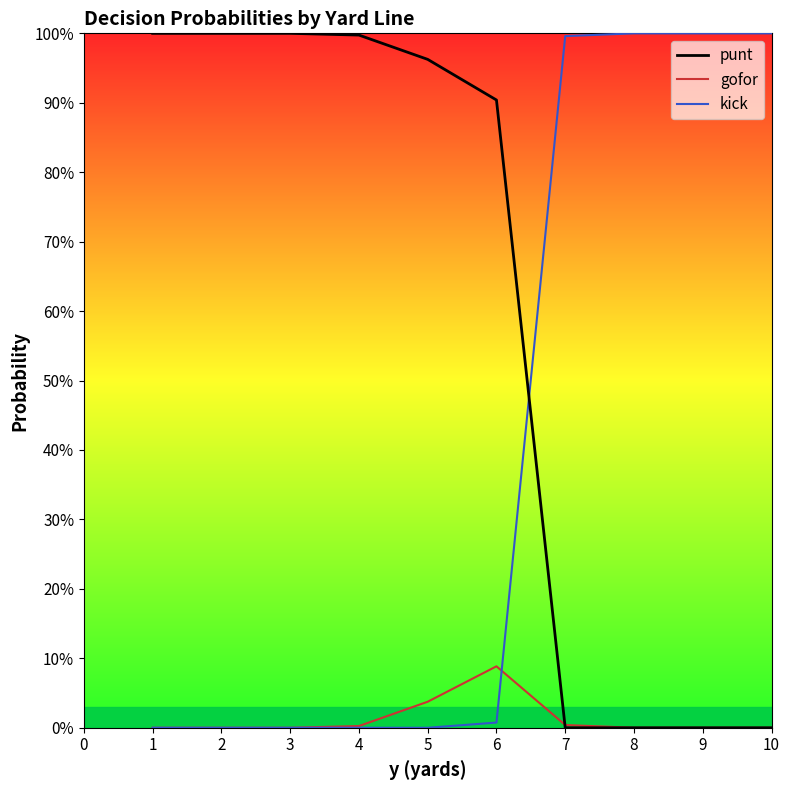

True or false: gofor and kick cross at least once.

True